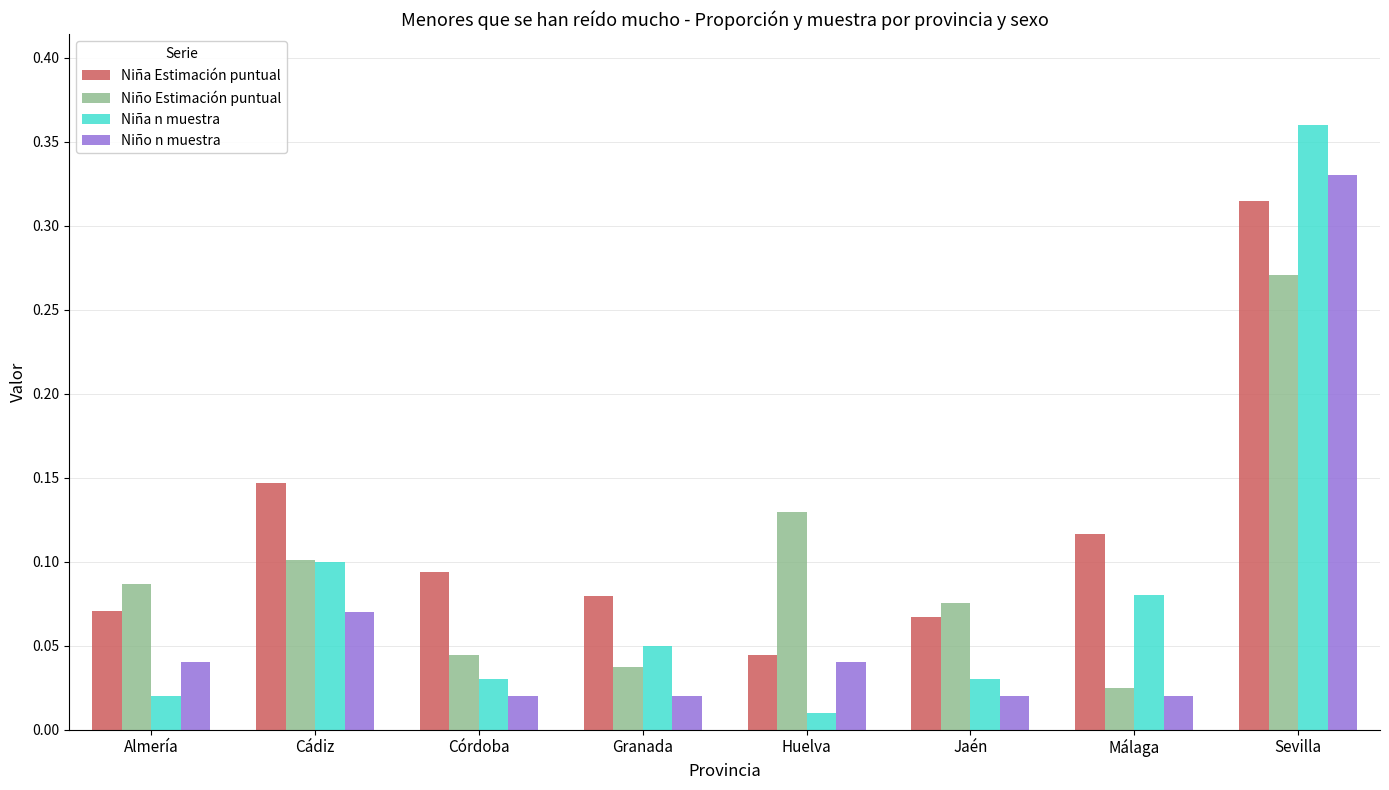

How many bars are there in total?

32